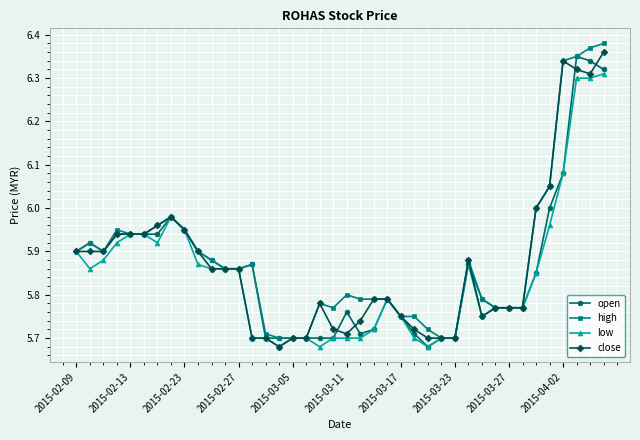

At how many categories does at least one series exceed 5?

40